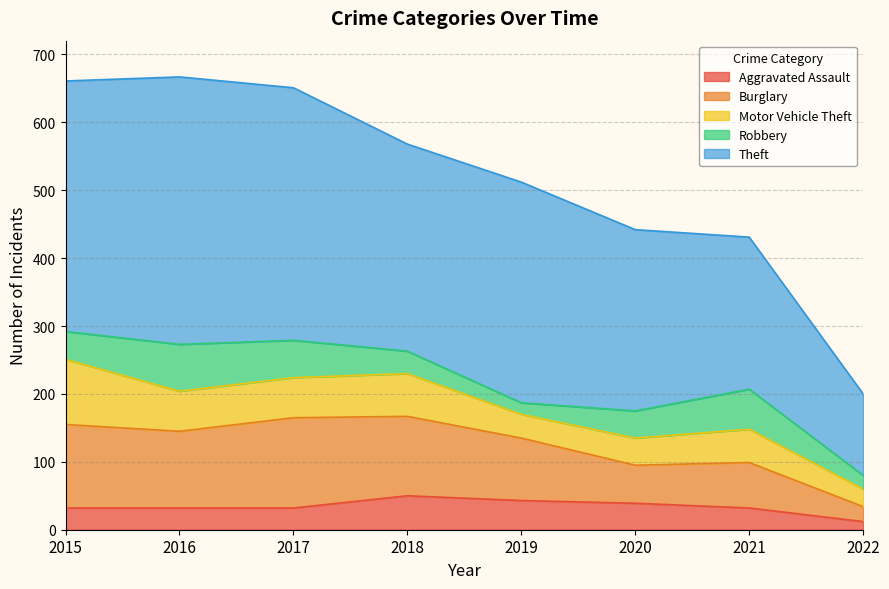

Does the chart display data point markers on the line(s)?

No